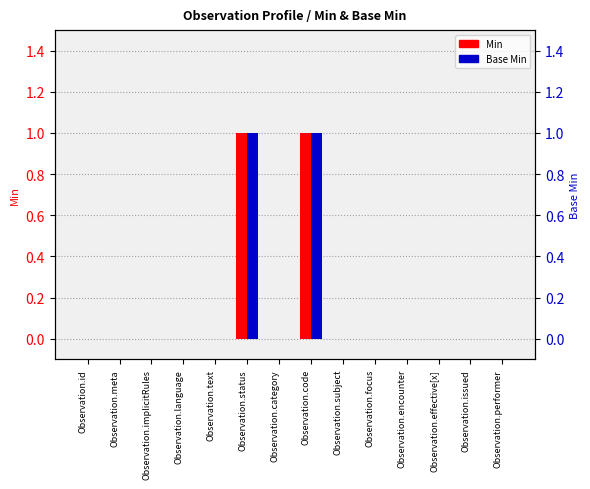

Rank the categories by Min value from highest to lowest.

Observation.status, Observation.code, Observation.id, Observation.meta, Observation.implicitRules, Observation.language, Observation.text, Observation.category, Observation.subject, Observation.focus, Observation.encounter, Observation.effective[x], Observation.issued, Observation.performer